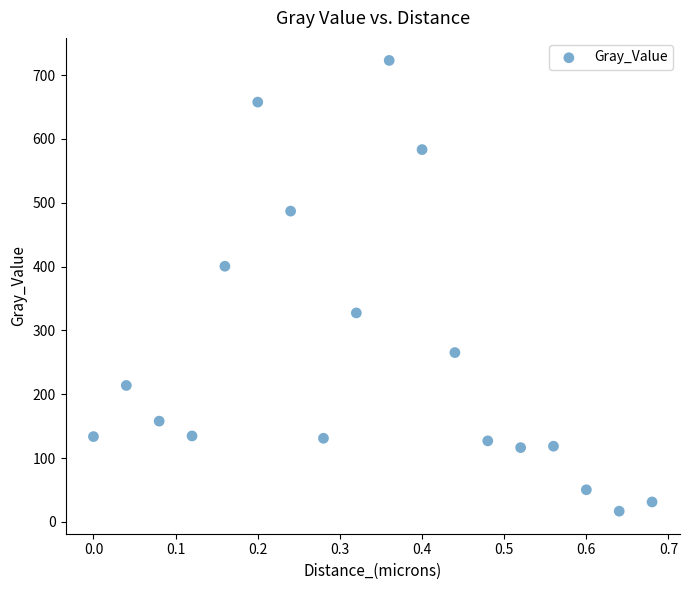

What Y value in the scatter plot is closest to 369?

400.6